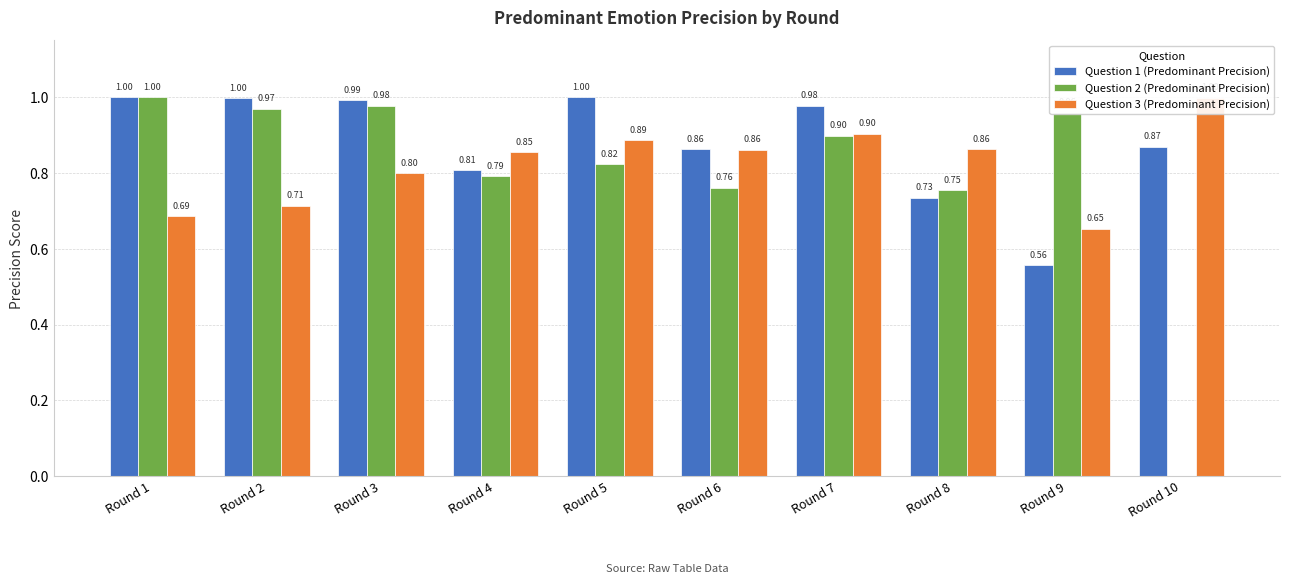

What is the sum of all Question 3 (Predominant Precision) values?

8.2